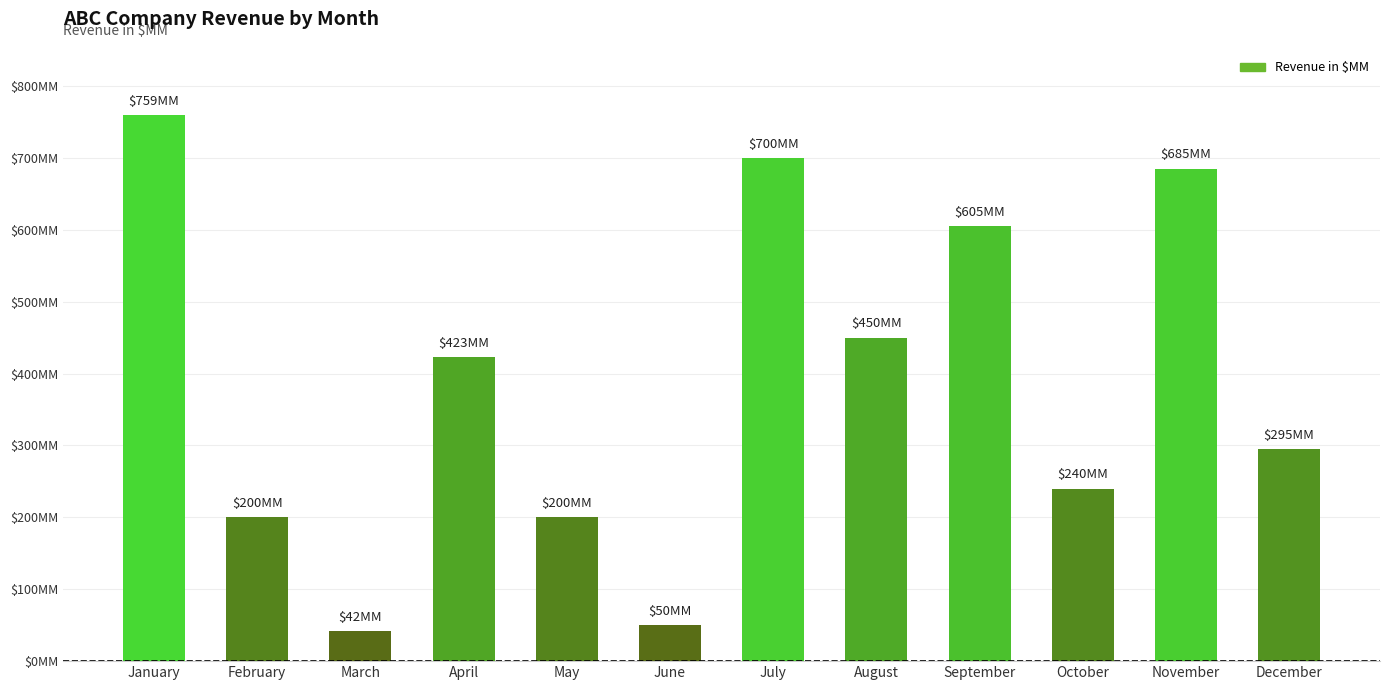

At which label does the data first exceed 423?

January